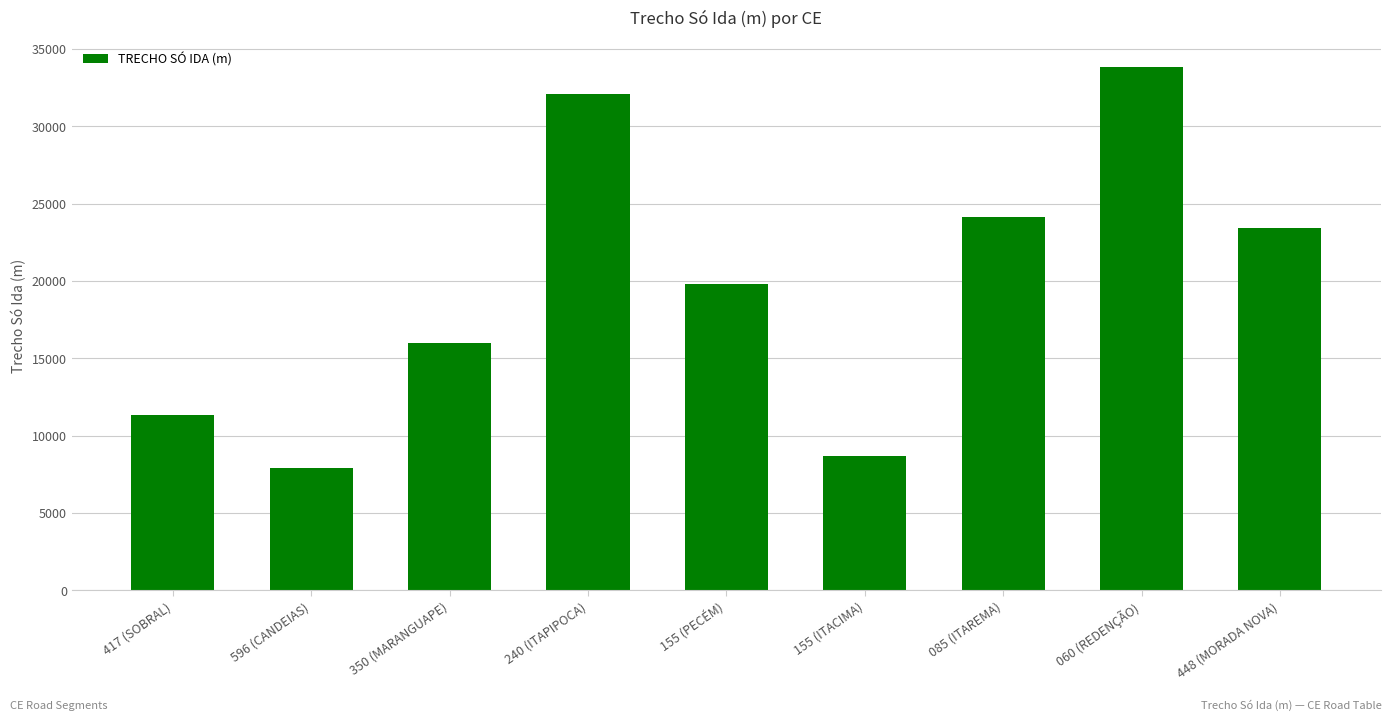

Which category has the lowest value across all series?

596 (CANDEIAS)